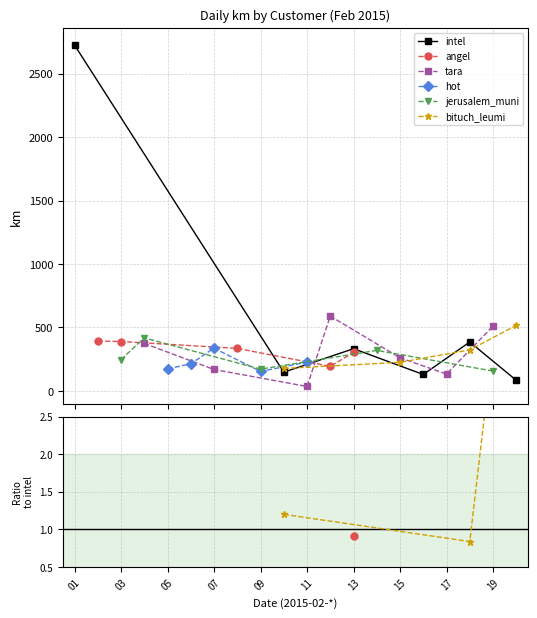

At which category is the sum across all series the highest?

2015-02-01